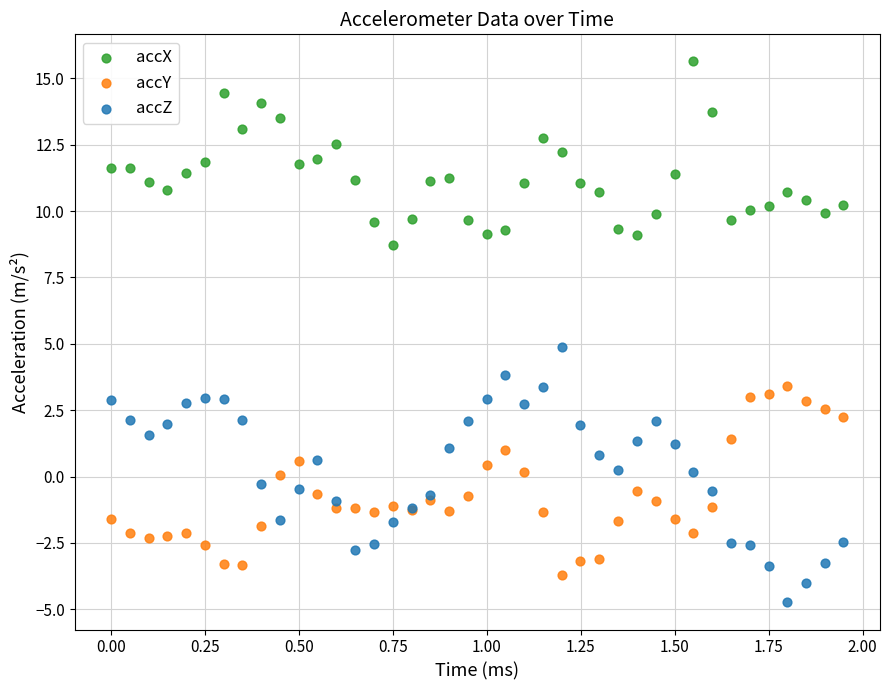

Which series has the widest spread of Y values?

accZ